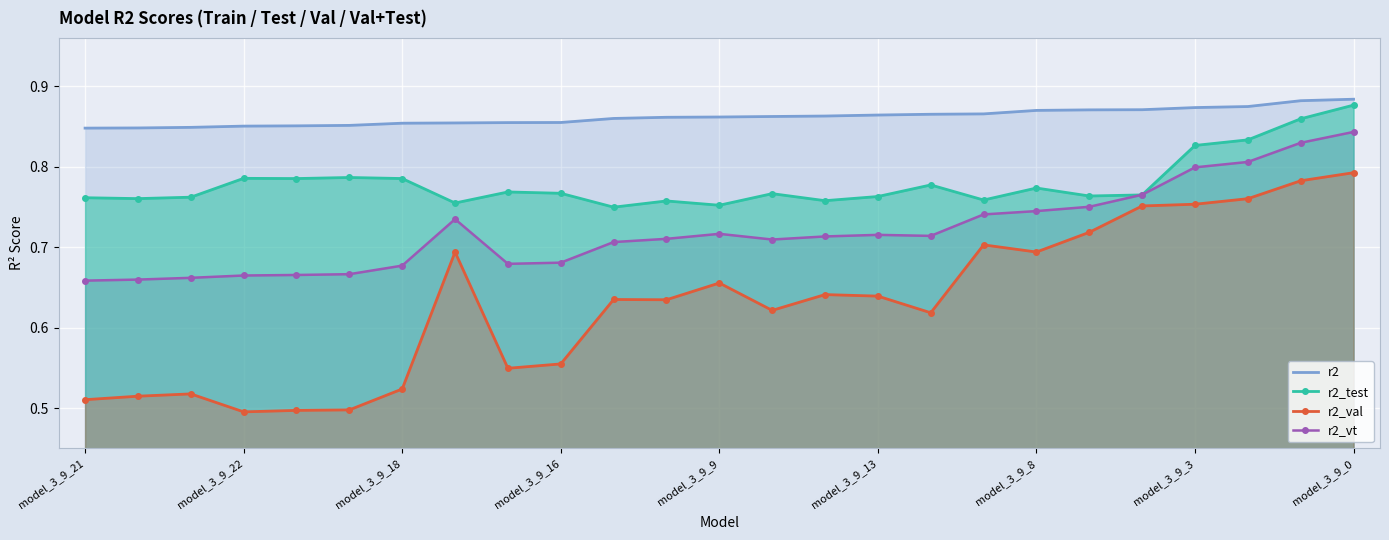

Is it true that r2 equals 0.3 at model_3_9_9?

False